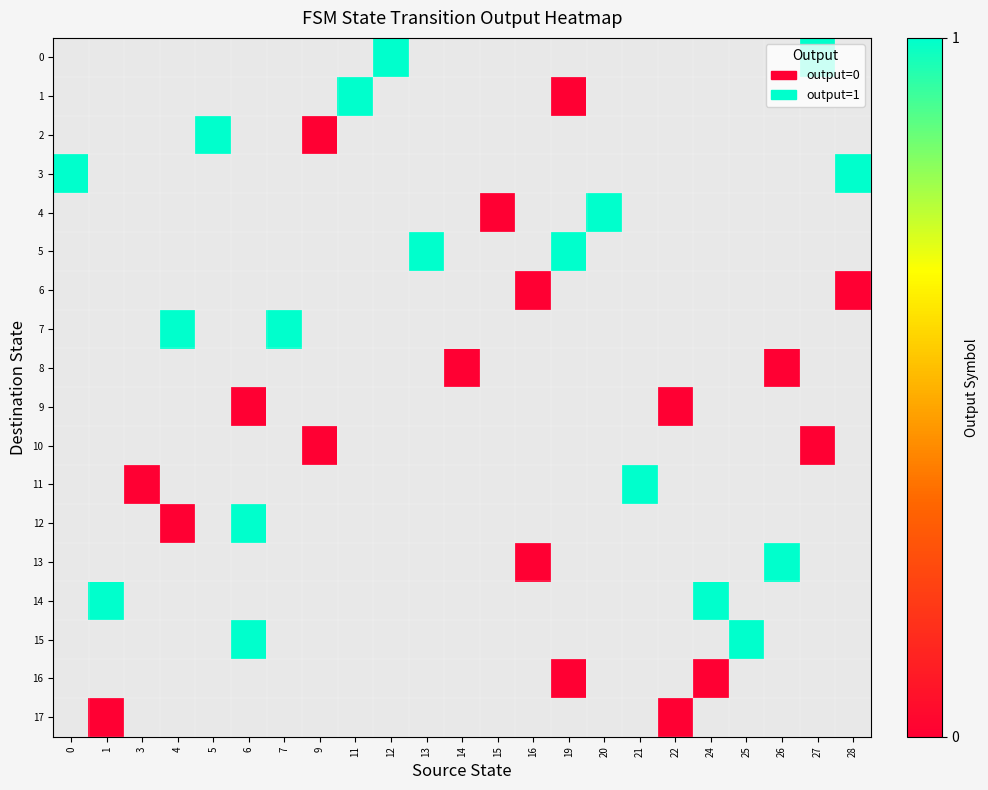

Count the number of data series in this chart.

18